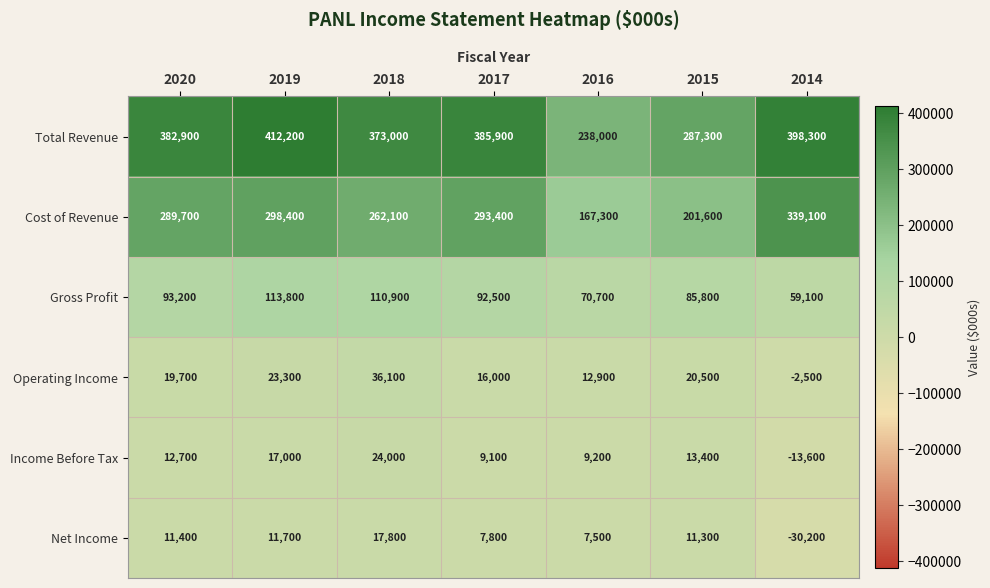

How many categories are shown in the chart?

7